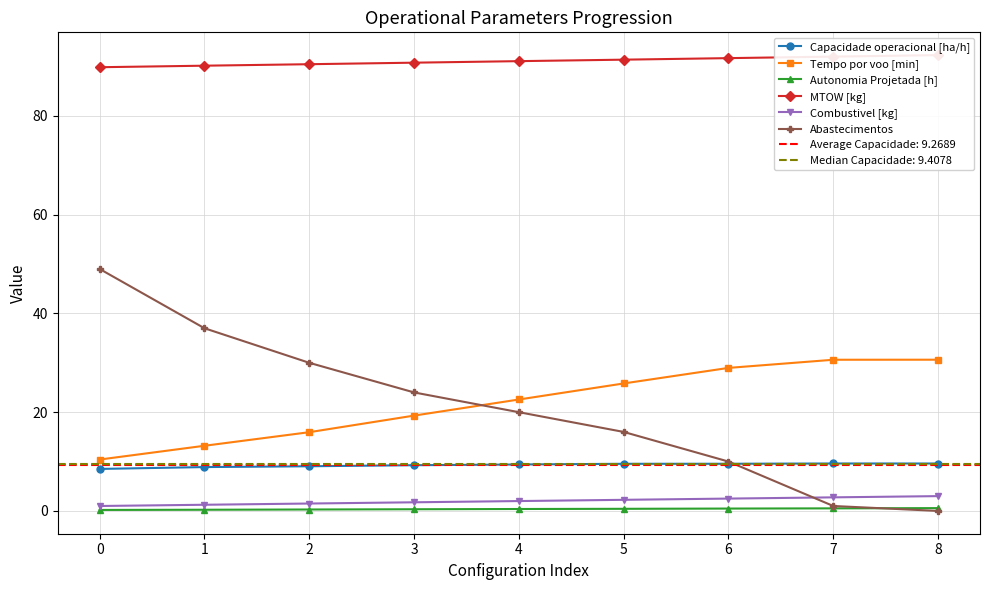

Which series has the largest total across all categories?

MTOW [kg]